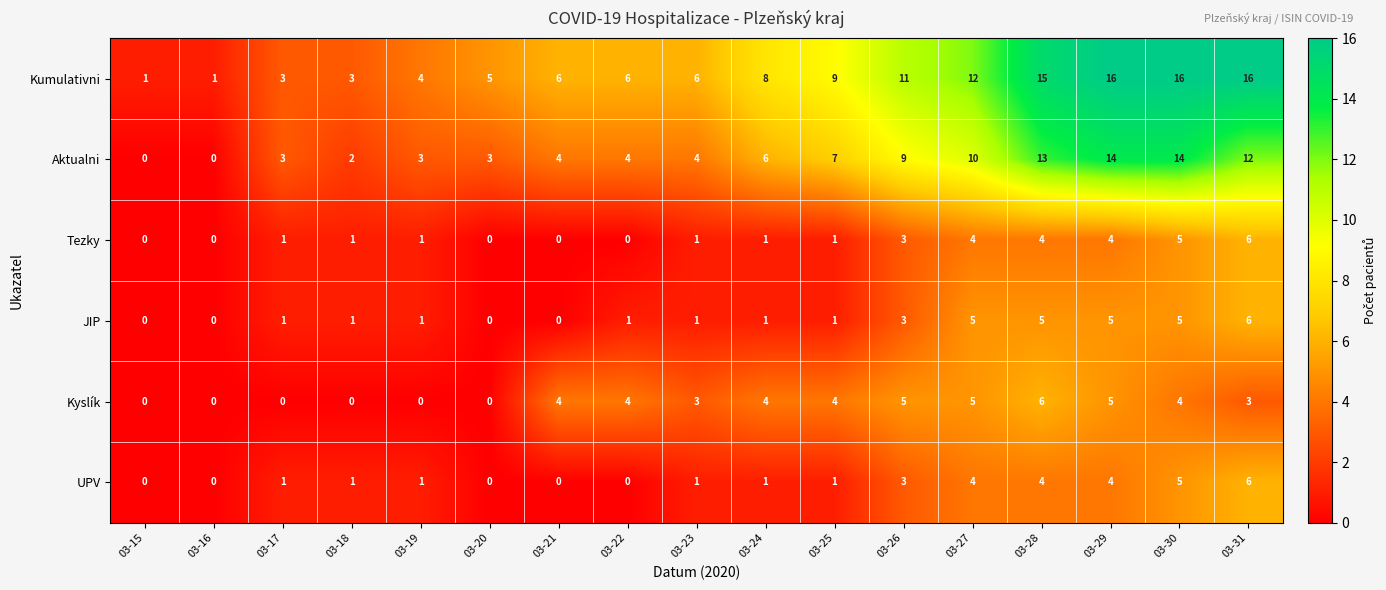

True or false: Kyslík has a value of 0 at 03-17.

True